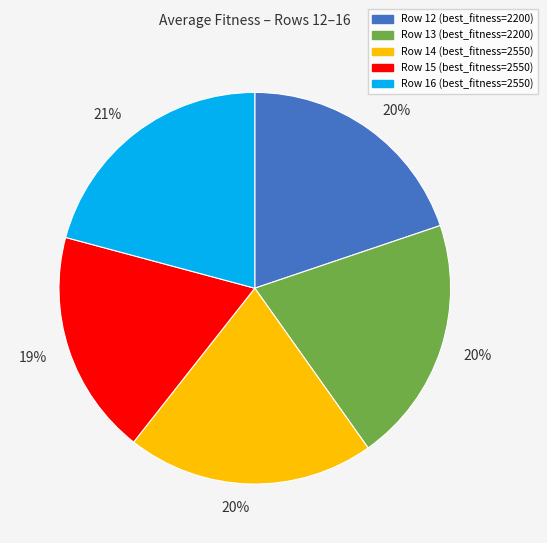

To the nearest percent, what is the average slice percentage?

20%